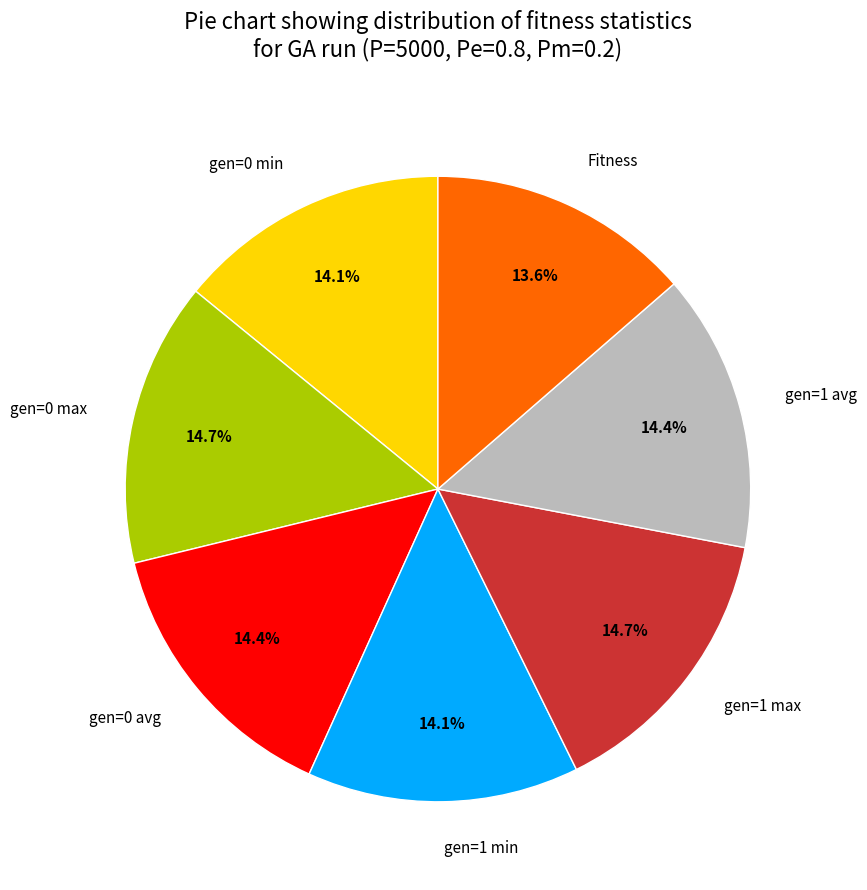

Combined, what portion of the pie is gen=1 min and gen=0 min?

28.2%